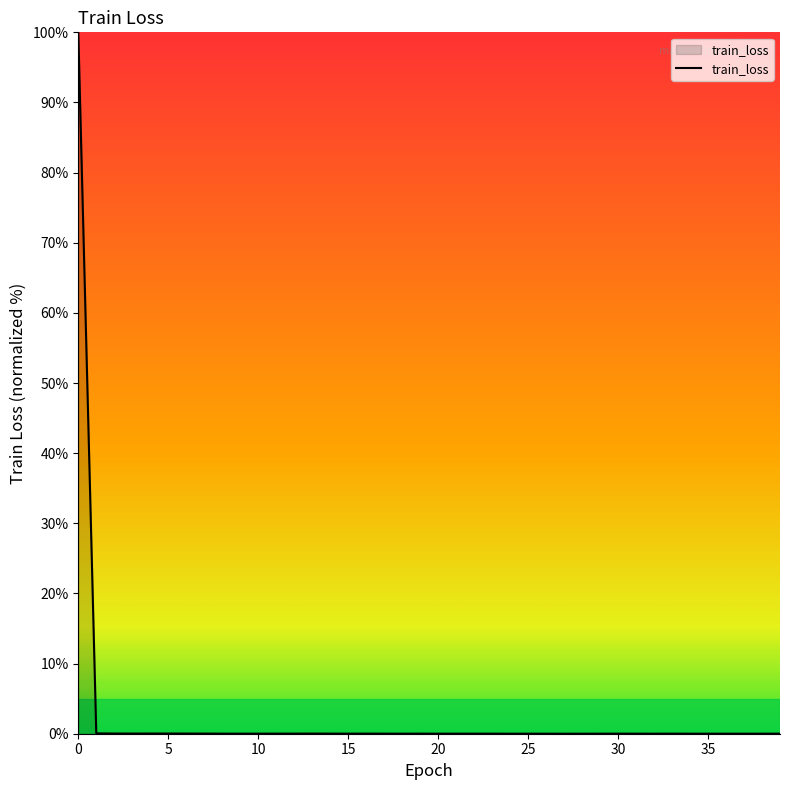

Does the chart have visible grid lines?

No